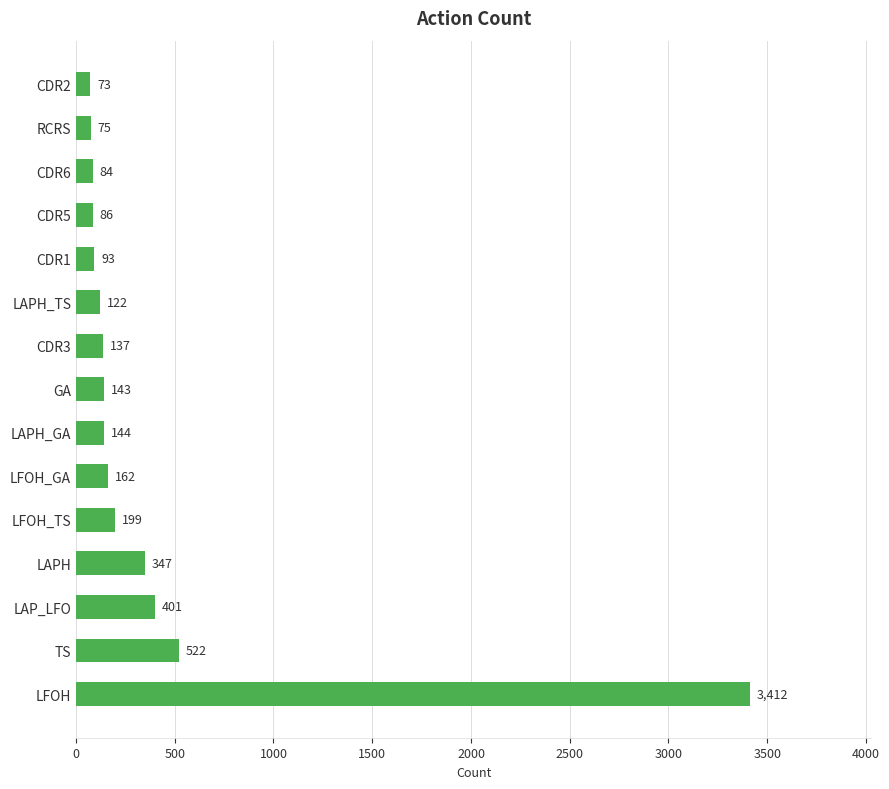

Rank the categories by value from lowest to highest.

CDR2, RCRS, CDR6, CDR5, CDR1, LAPH_TS, CDR3, GA, LAPH_GA, LFOH_GA, LFOH_TS, LAPH, LAP_LFO, TS, LFOH